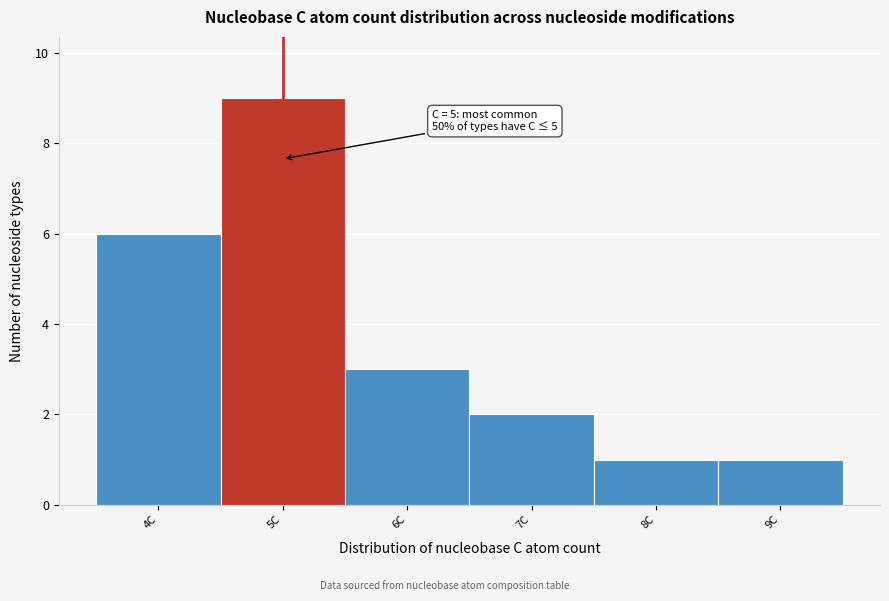

Which range on the x-axis has the tallest bar?

4.5 to 5.5